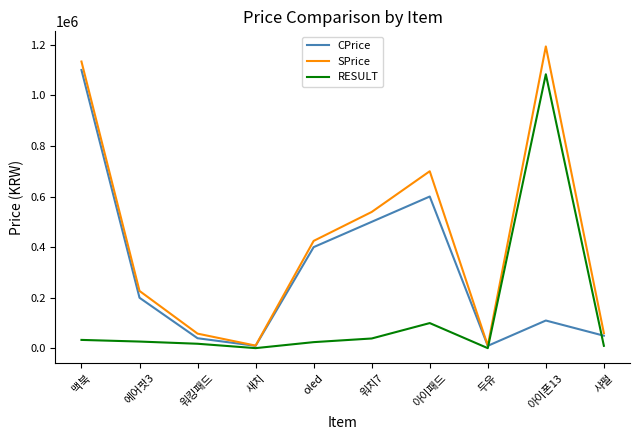

What is the sum of the CPrice values at 새치 and 에어팟3?

210000